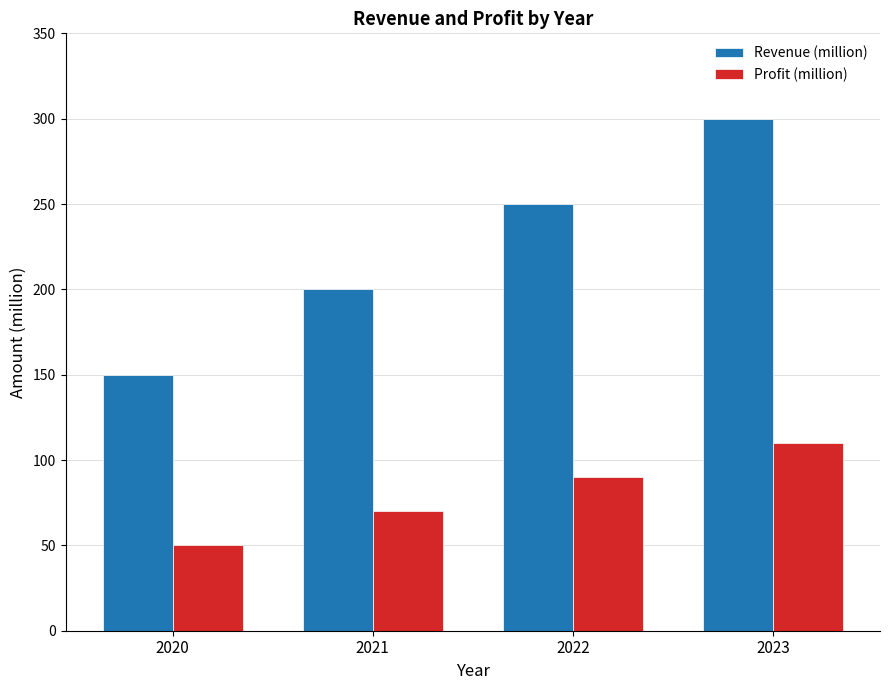

How many Profit (million) values are between 70 and 110?

3